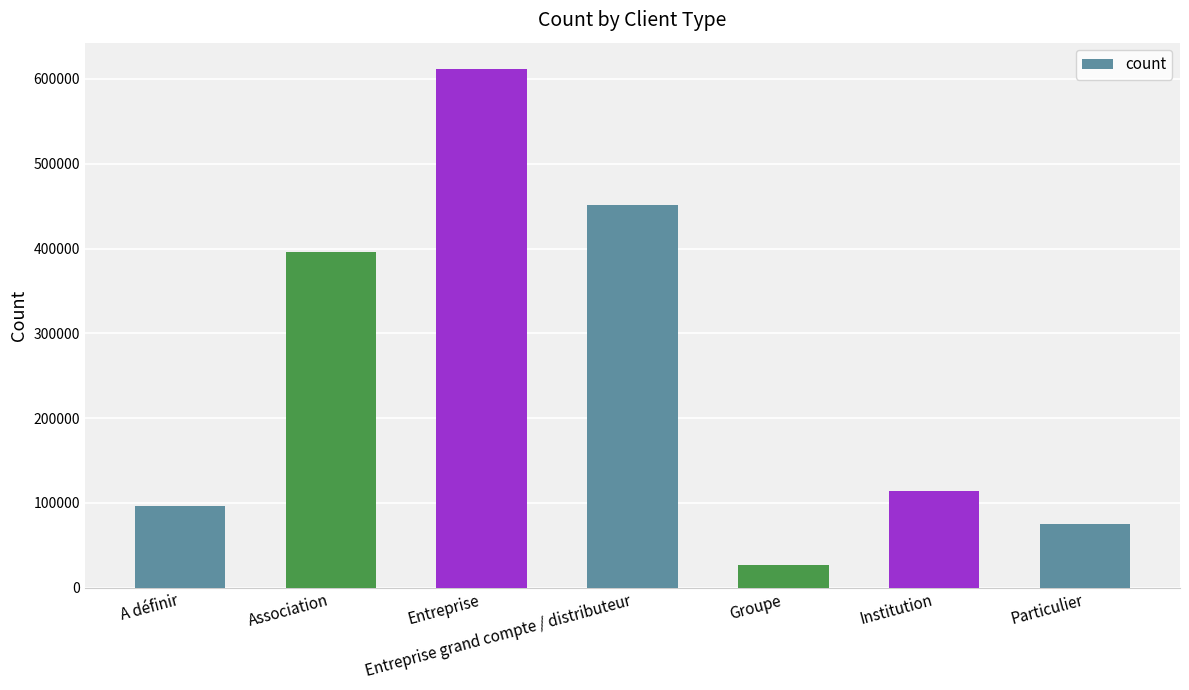

What is the label of the 7th bar from the left?

Particulier